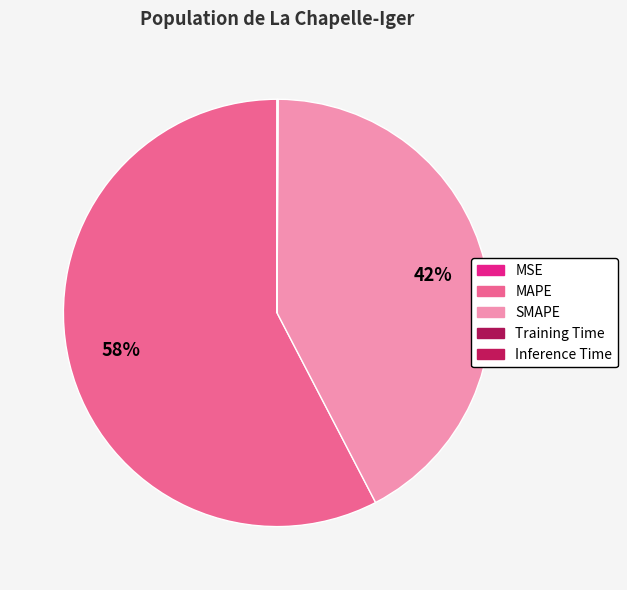

Which has a higher value, Inference Time or MAPE?

MAPE